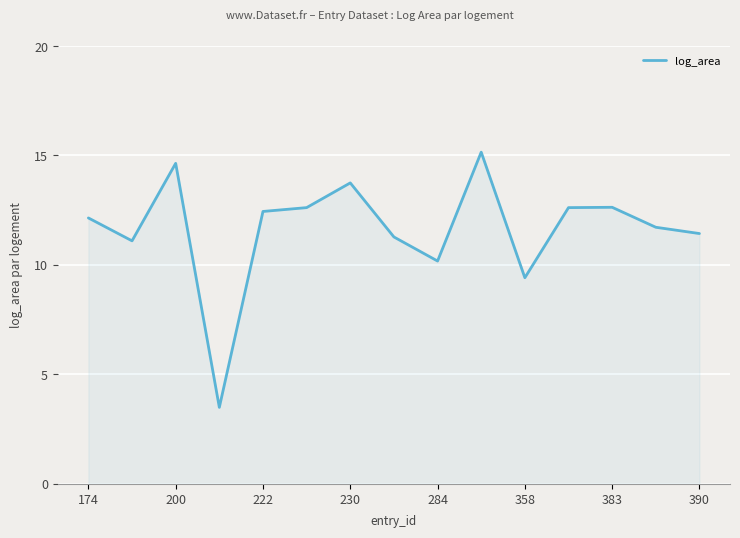

What is the maximum value shown in the chart?

15.2